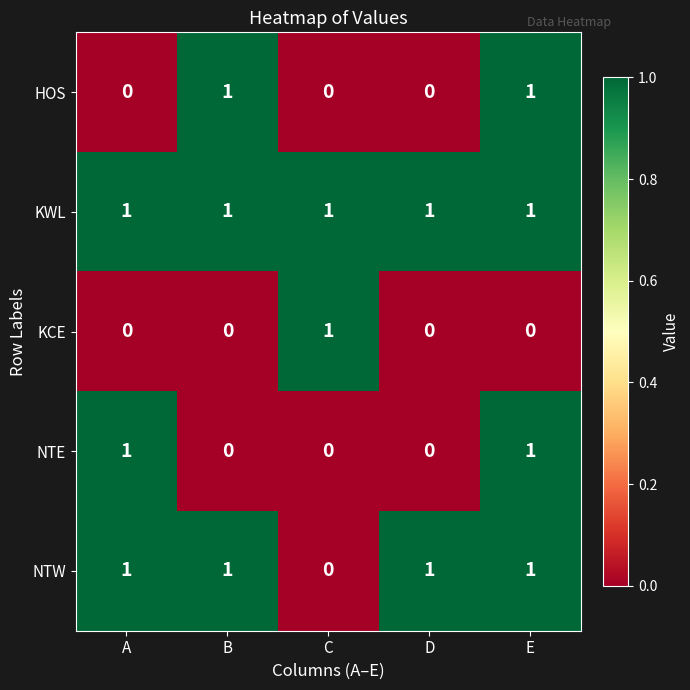

At which category is the sum across all series the highest?

E